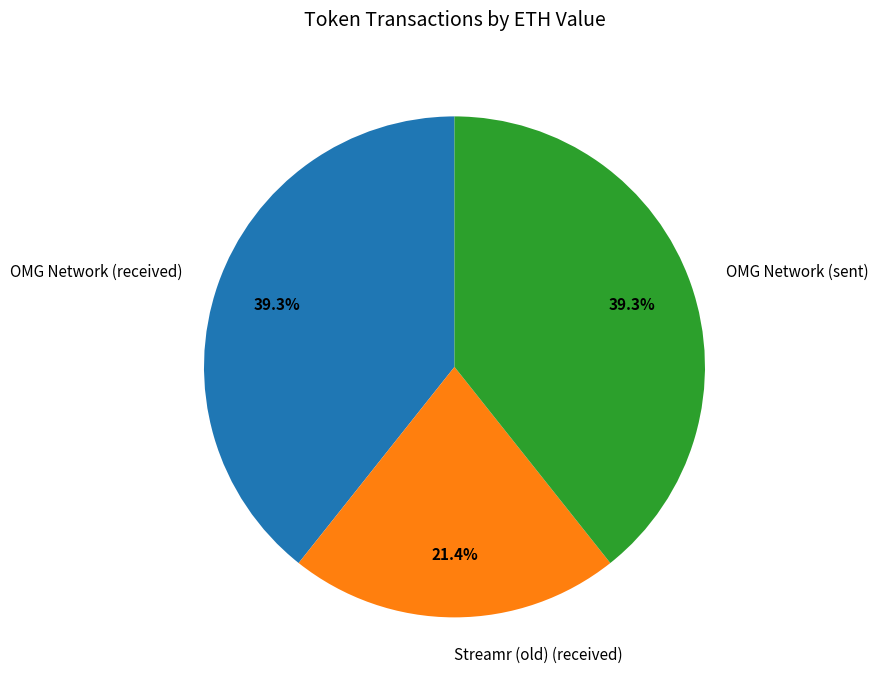

Approximately how many times larger is the value at OMG Network (sent) compared to Streamr (old) (received)?

1.8